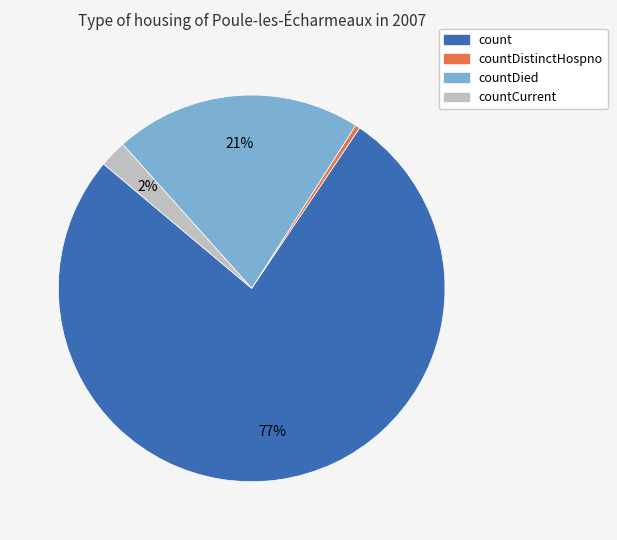

Is there any slice that represents more than half of the pie?

Yes